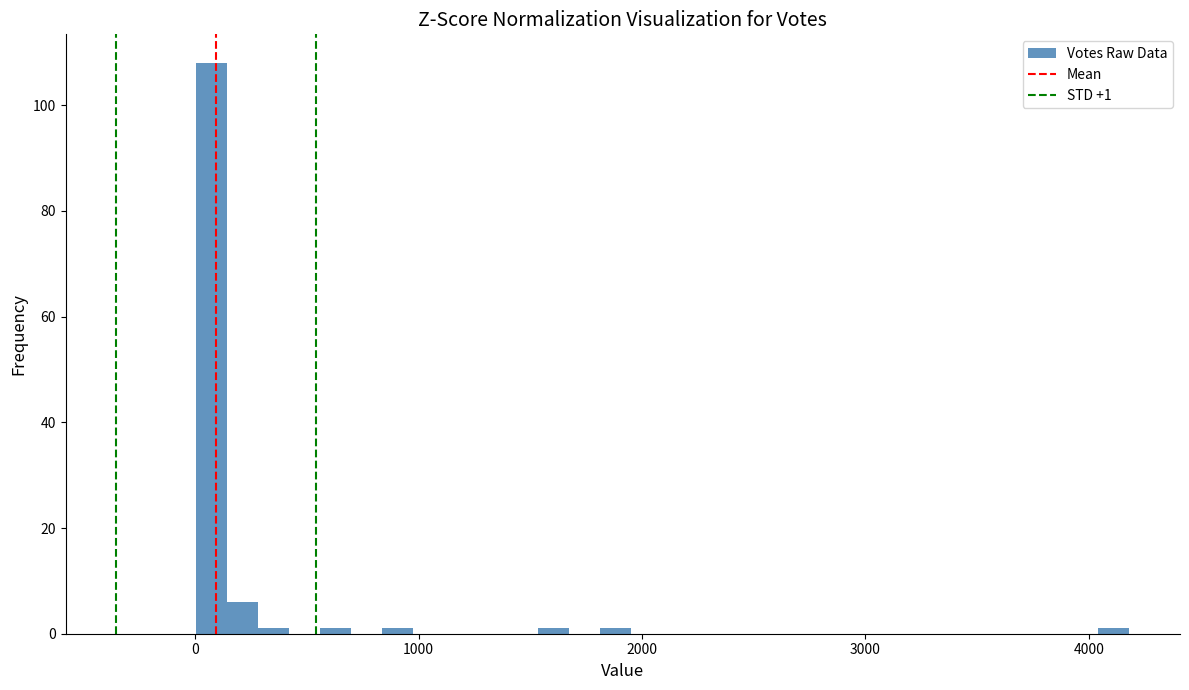

Around what value on the x-axis is the tallest bar? Give the approximate position of its centre, as read against the axis.

100